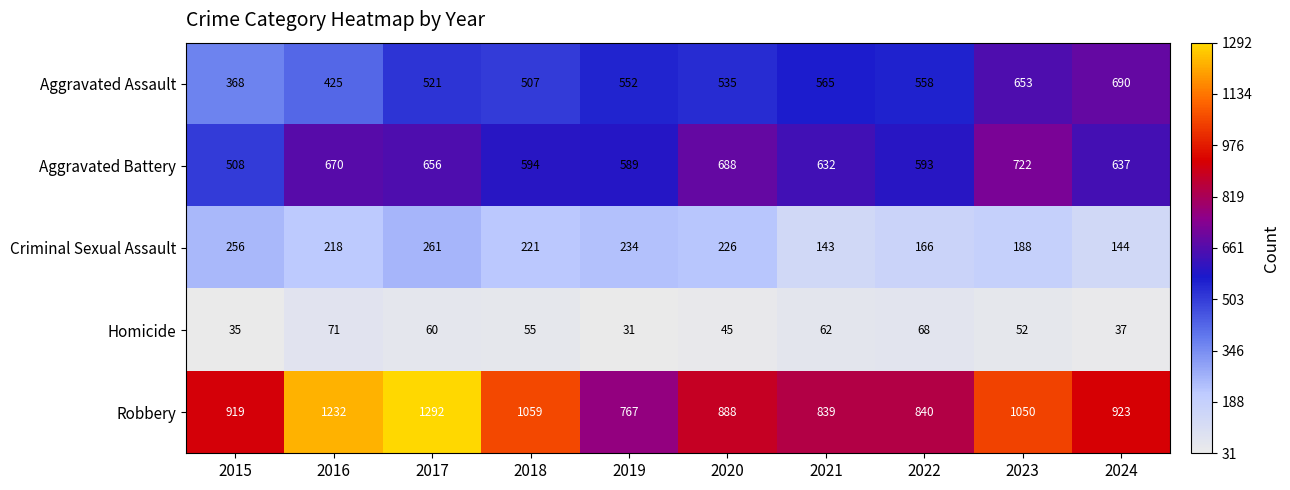

List the series in order of their peak value, highest first.

Robbery, Aggravated Battery, Aggravated Assault, Criminal Sexual Assault, Homicide